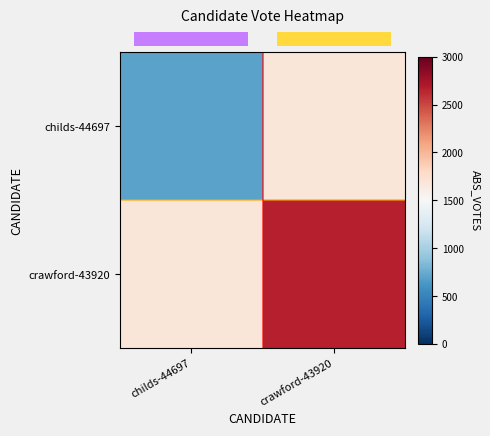

What is the spread (max minus min) of values at crawford-43920?

981